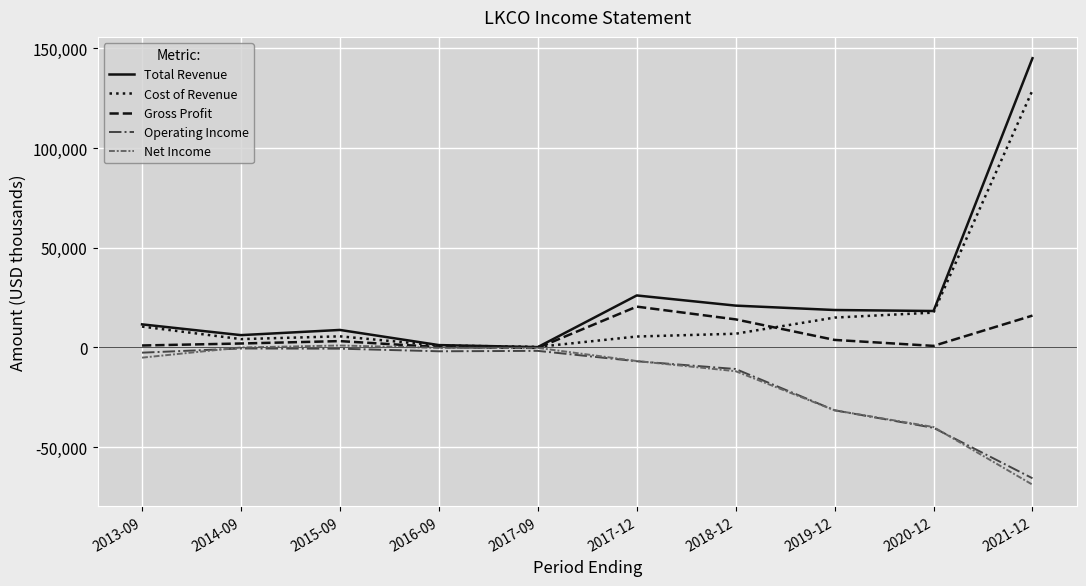

Which series has the largest range (max minus min)?

Total Revenue